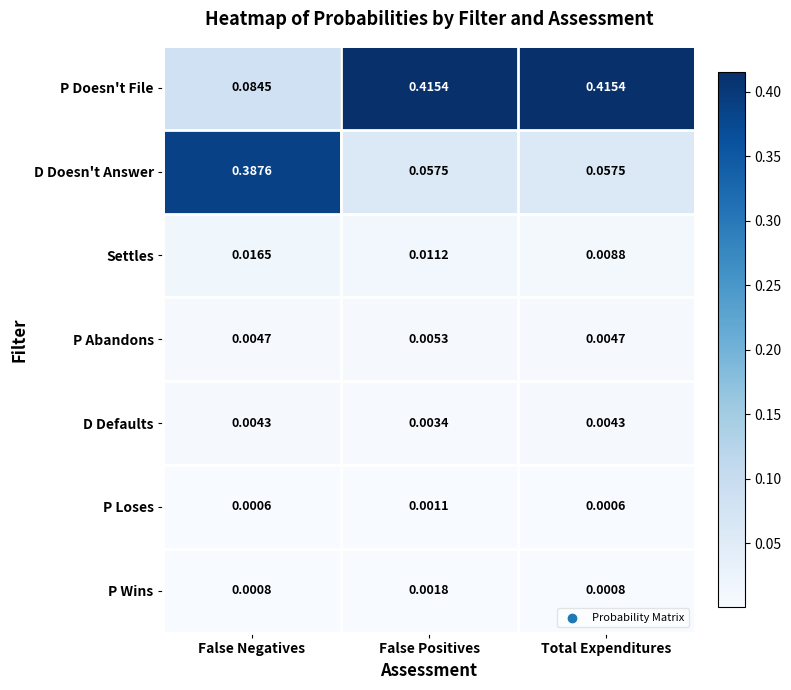

At which category is the sum across all series the highest?

False Negatives